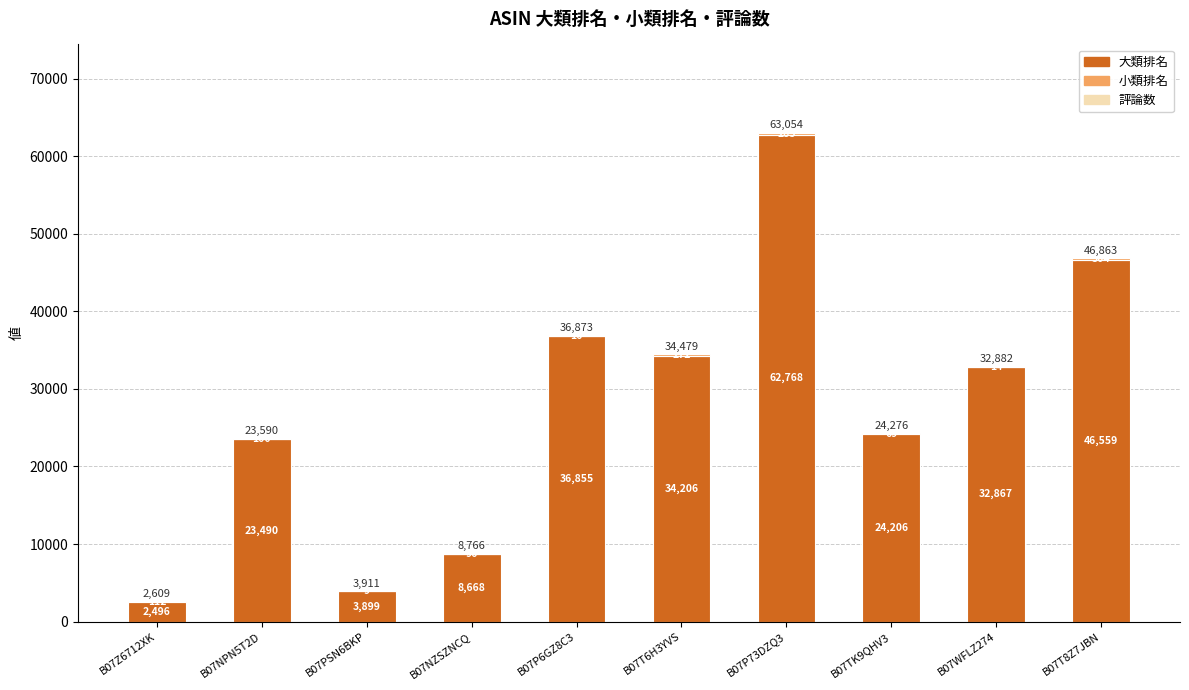

What is the sum of all 大類排名 values?

276014